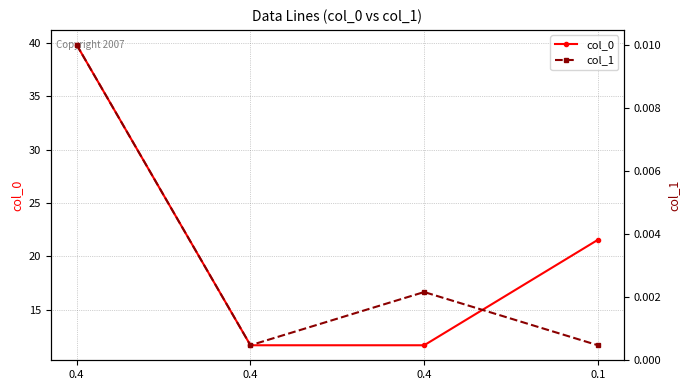

Reading left to right, what are all the values shown in this chart?

col_0: 0.4=39.8	0.4=11.7	0.4=11.7	0.1=21.5
col_1: 0.4=0.0	0.4=0.0	0.4=0.0	0.1=0.0